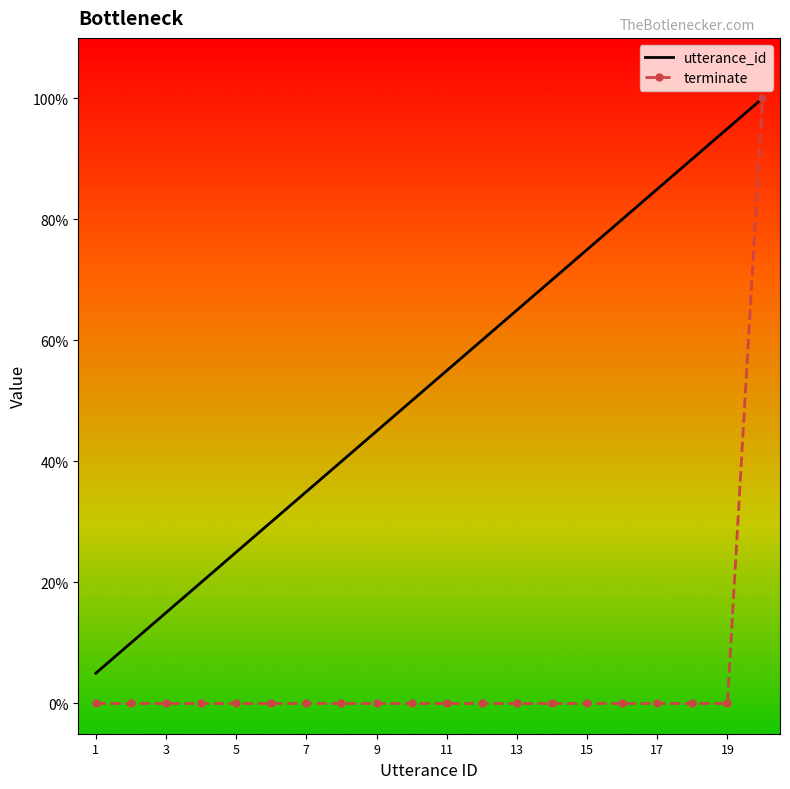

Which series has the largest range (max minus min)?

terminate